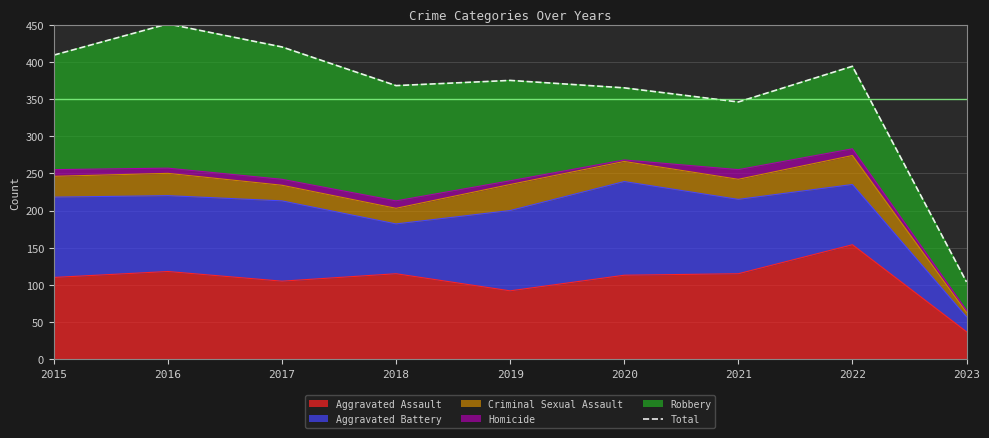

At which label does the data first exceed 375?

2015